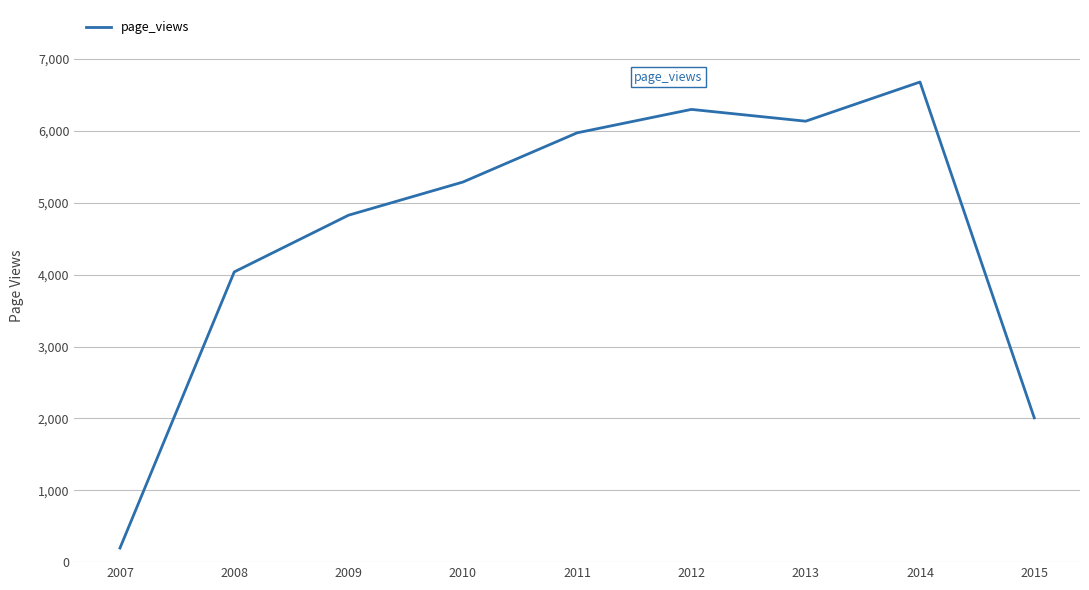

Reading left to right, transcribe all the data shown in this chart.

2007=196	2008=4038	2009=4827	2010=5288	2011=5973	2012=6299	2013=6135	2014=6680	2015=2007